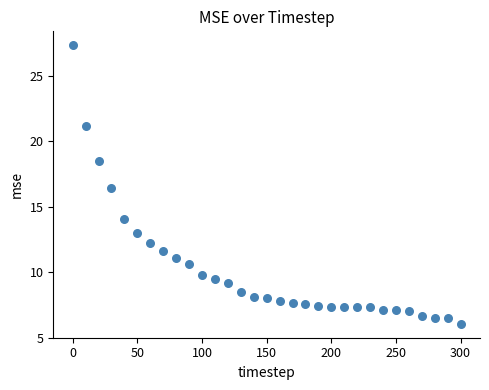

What is the range of X values (max minus min)?

300.0